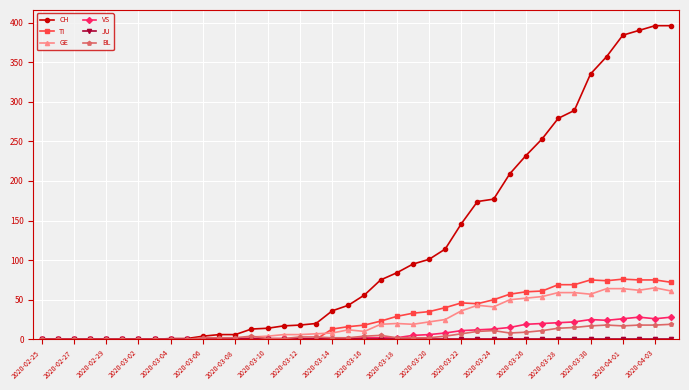

How many data points does each series have?

40